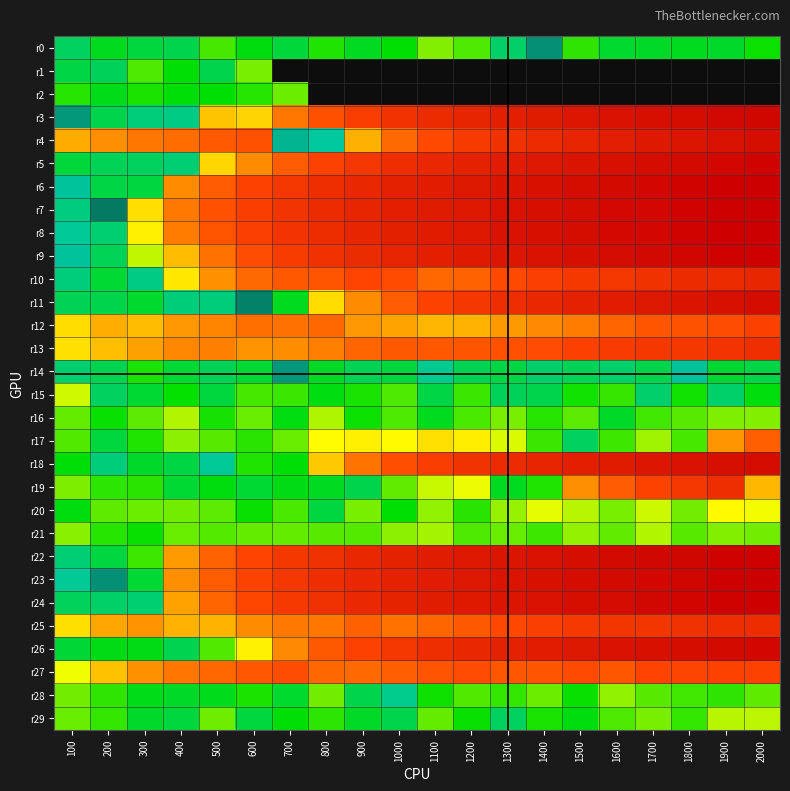

Which label corresponds to the largest value in the chart?

2000